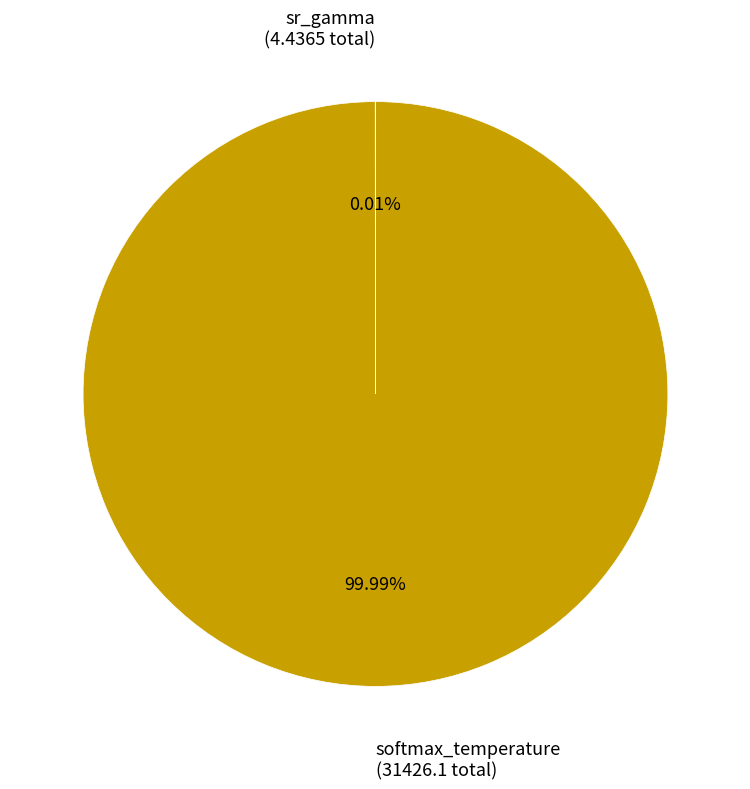

Does any single category account for the majority?

Yes